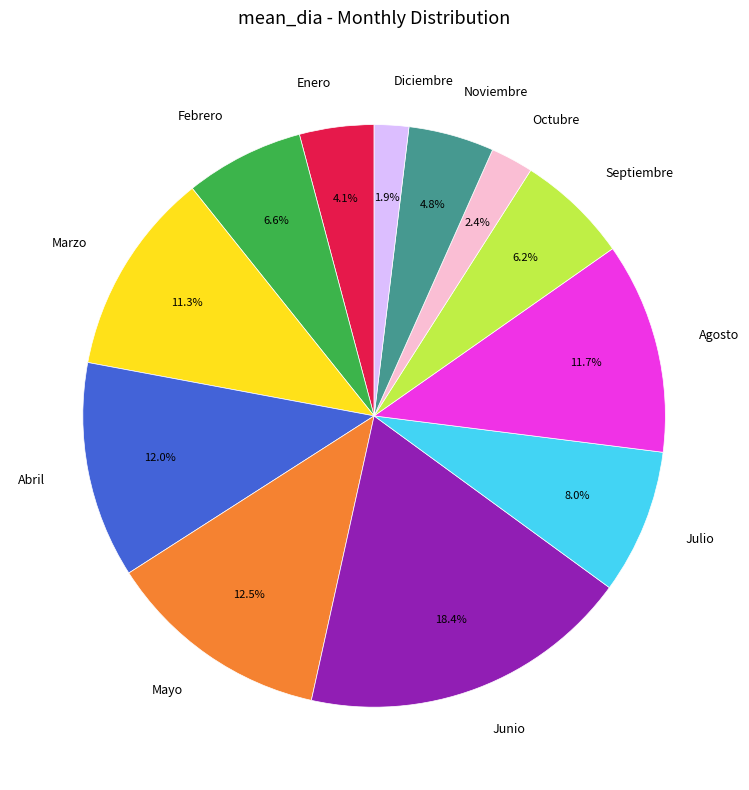

Which category has the biggest portion of the pie?

Junio